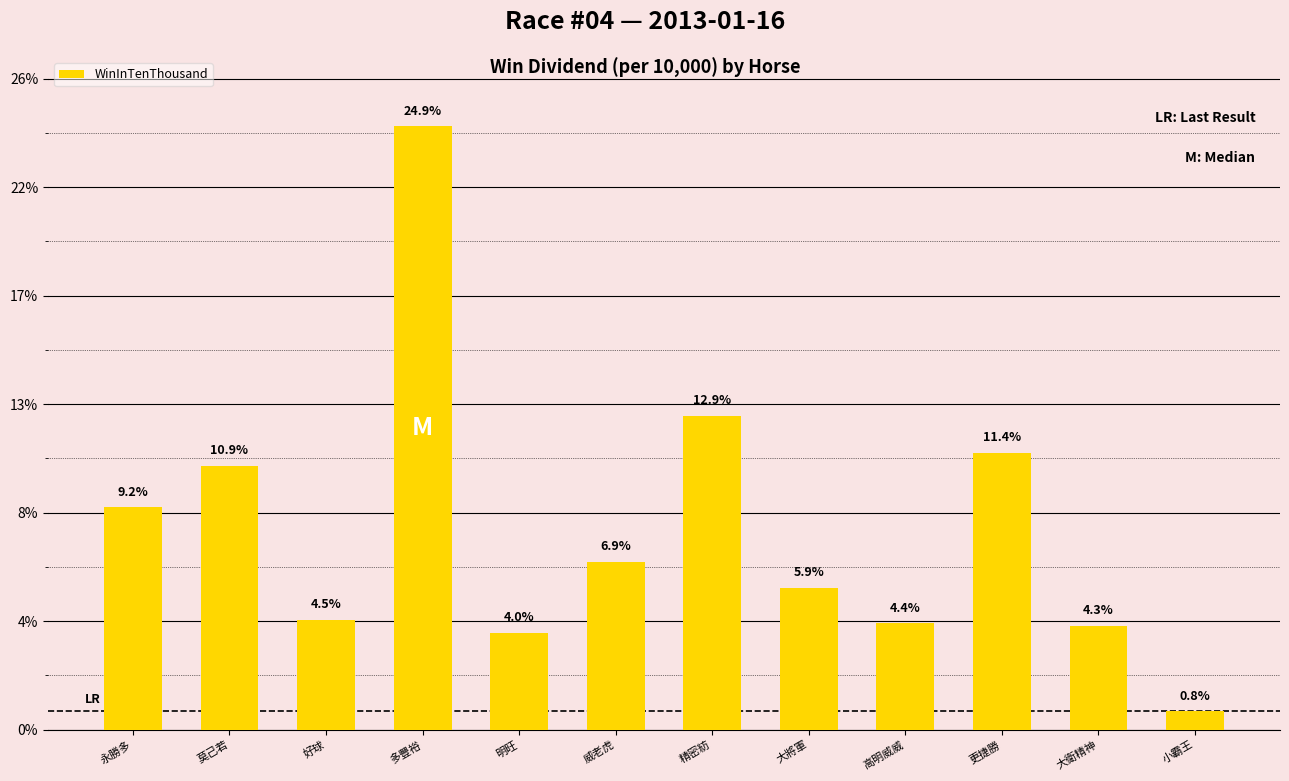

Where is the data nearest to the value 286?

精密紡